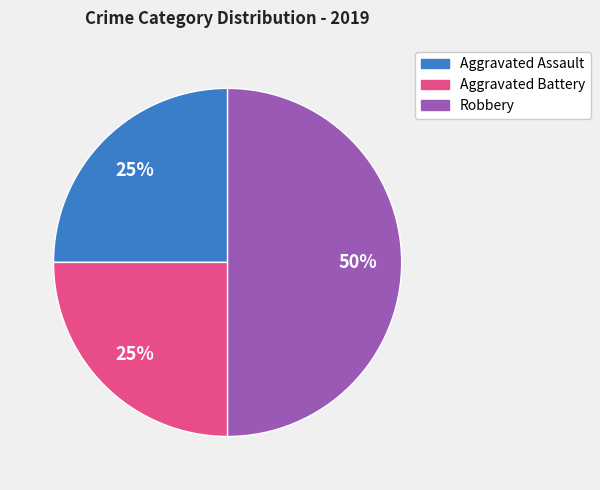

What is the ratio of the value at Aggravated Assault to the value at Robbery?

0.5